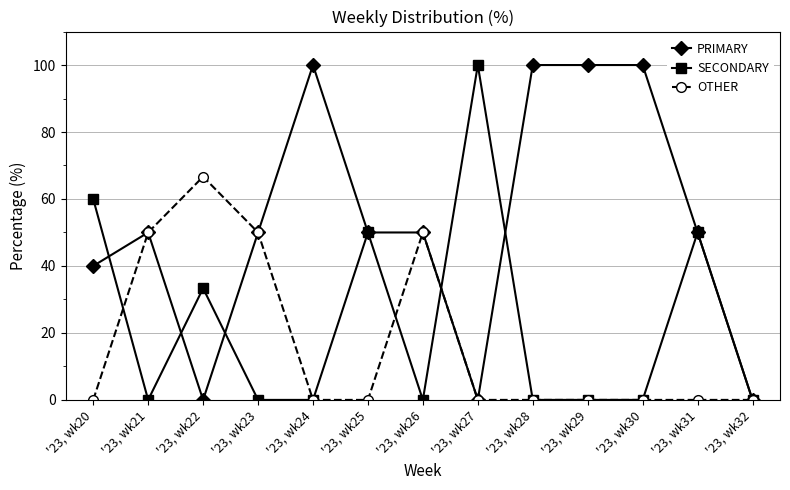

Reading left to right, list all the values displayed in this chart.

PRIMARY: '23, wk20=40.0	'23, wk21=50.0	'23, wk22=0.0	'23, wk23=50.0	'23, wk24=100.0	'23, wk25=50.0	'23, wk26=50.0	'23, wk27=0.0	'23, wk28=100.0	'23, wk29=100.0	'23, wk30=100.0	'23, wk31=50.0	'23, wk32=0.0
SECONDARY: '23, wk20=60.0	'23, wk21=0.0	'23, wk22=33.3	'23, wk23=0.0	'23, wk24=0.0	'23, wk25=50.0	'23, wk26=0.0	'23, wk27=100.0	'23, wk28=0.0	'23, wk29=0.0	'23, wk30=0.0	'23, wk31=50.0	'23, wk32=0.0
OTHER: '23, wk20=0.0	'23, wk21=50.0	'23, wk22=66.7	'23, wk23=50.0	'23, wk24=0.0	'23, wk25=0.0	'23, wk26=50.0	'23, wk27=0.0	'23, wk28=0.0	'23, wk29=0.0	'23, wk30=0.0	'23, wk31=0.0	'23, wk32=0.0